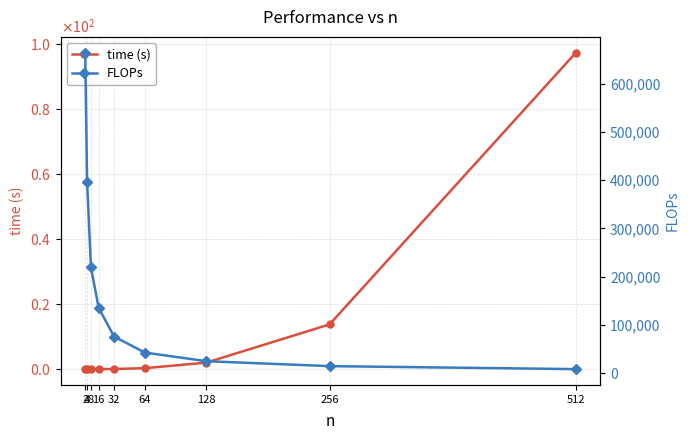

At which label is time (s) closest to 48?

256